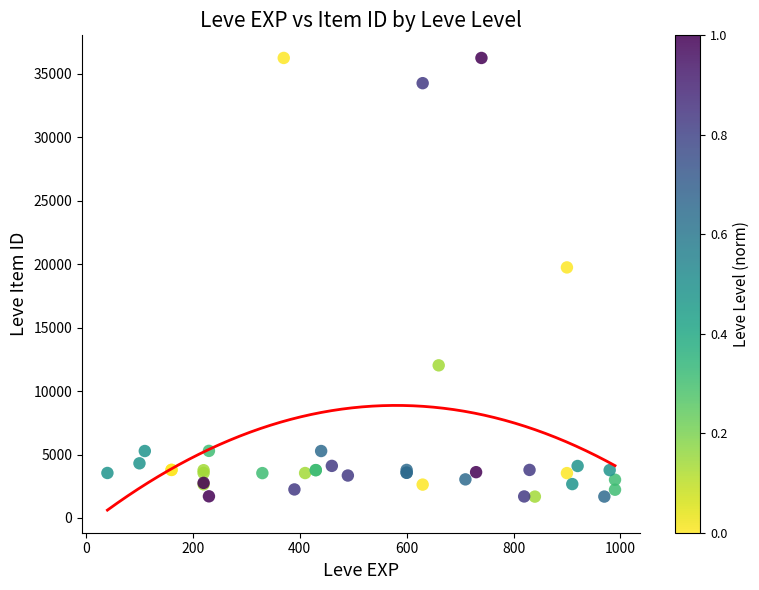

What Y value in the scatter plot is closest to 18967?

19744